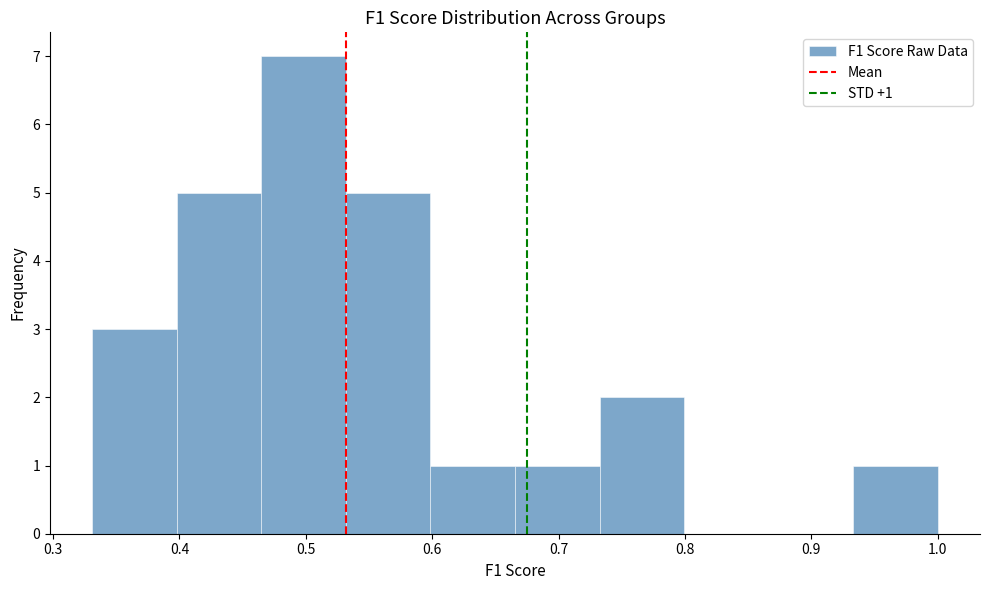

Which range on the x-axis has the tallest bar?

0.46 to 0.53